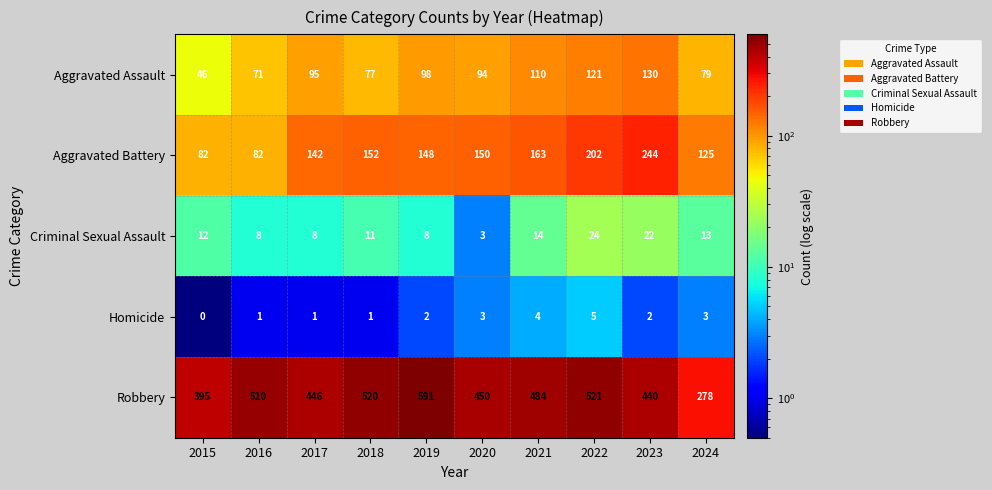

What is the sum of the Homicide values at 2023 and 2020?

5